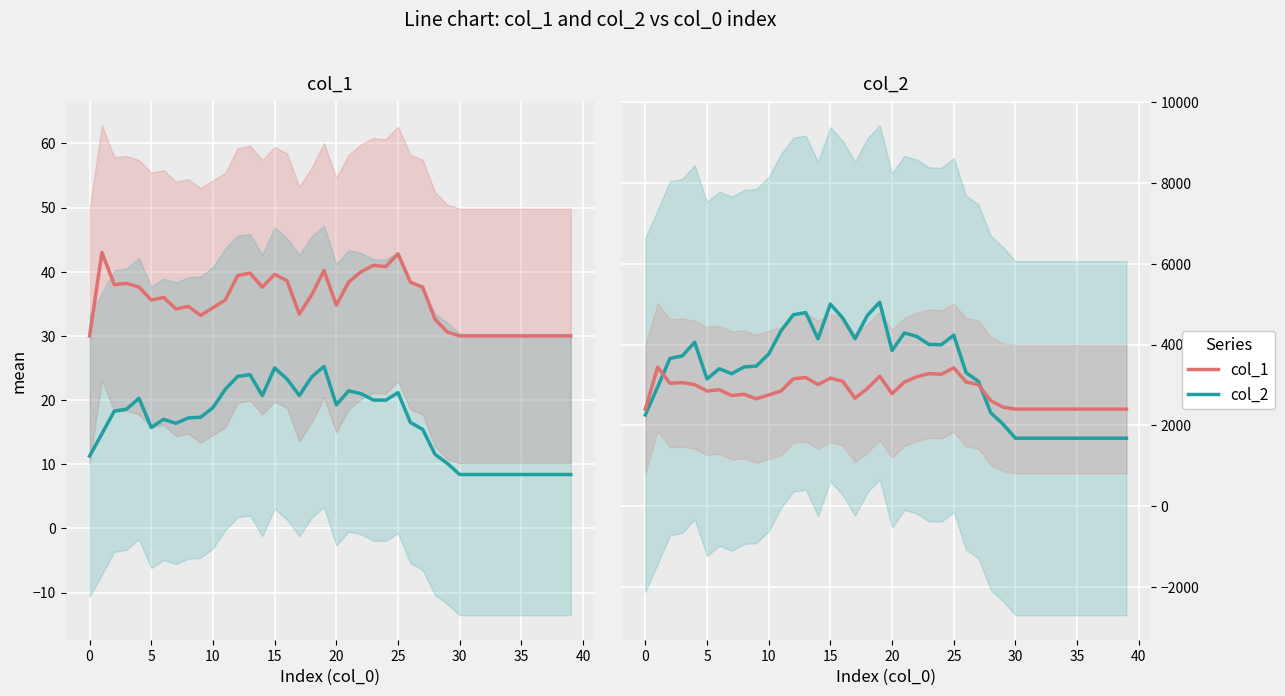

Is it true that col_2 equals 811.4 at 32?

False